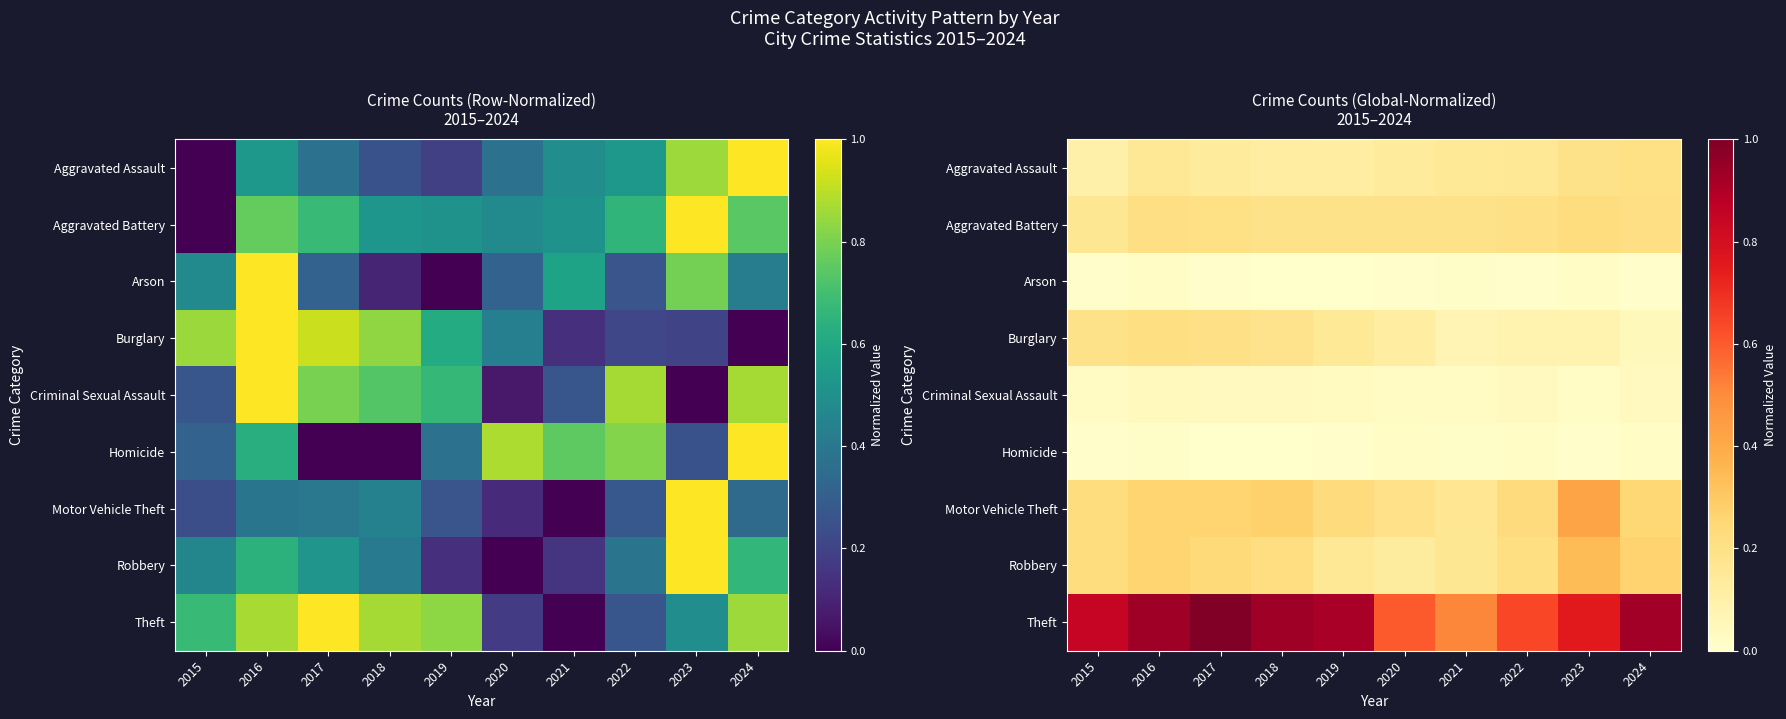

At which label does Robbery reach its peak?

2023